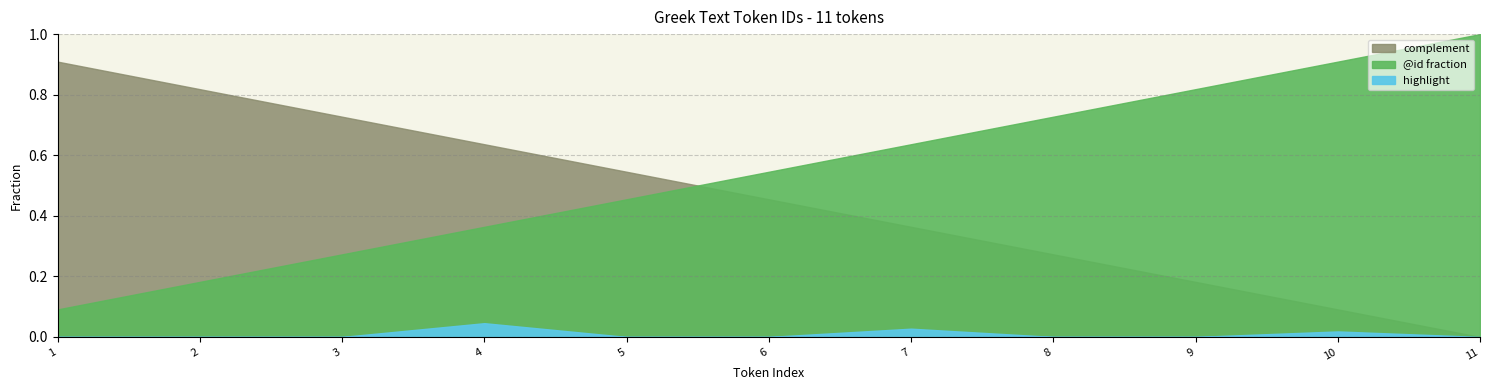

What is the sum of all highlight values?

1.0